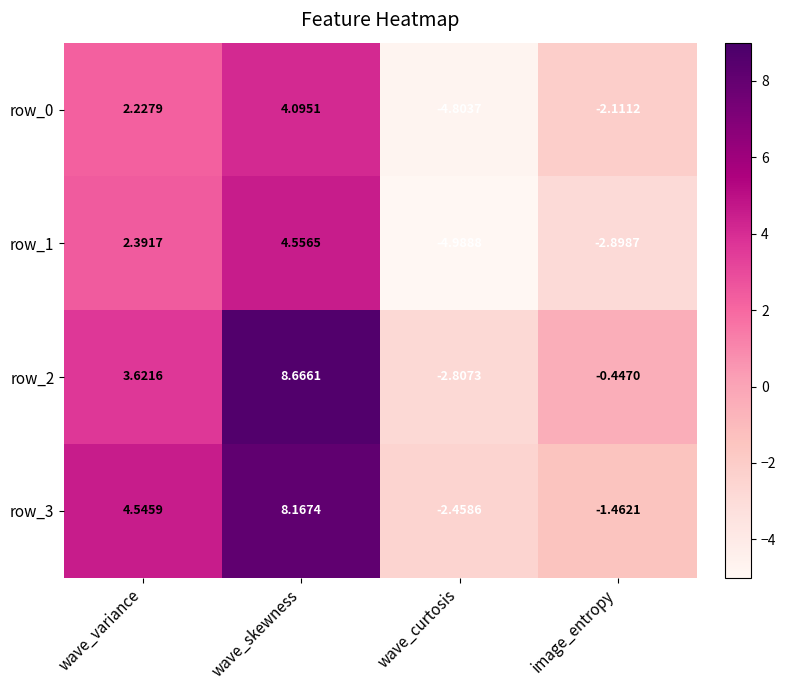

At which label is row_1 closest to 0?

wave_variance